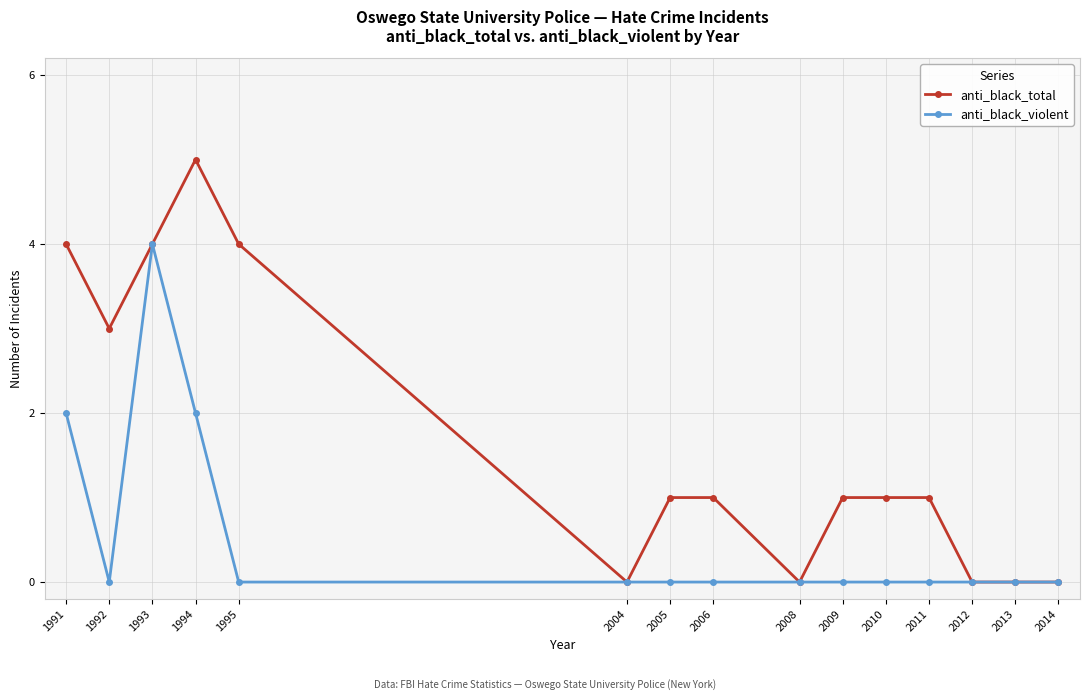

Where is the first local minimum for anti_black_total?

1992